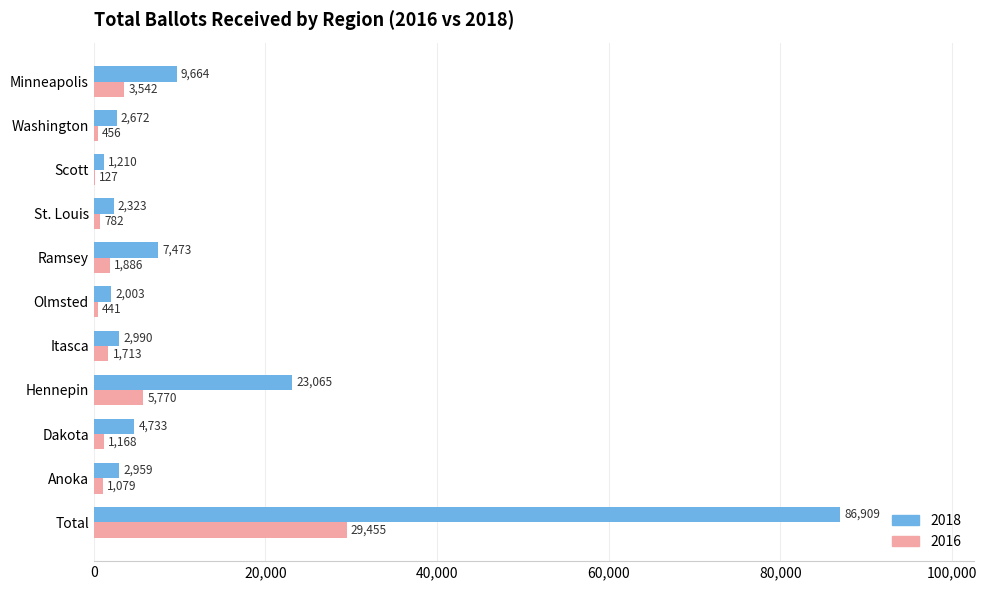

What is the highest value of the 2018 series?

86909